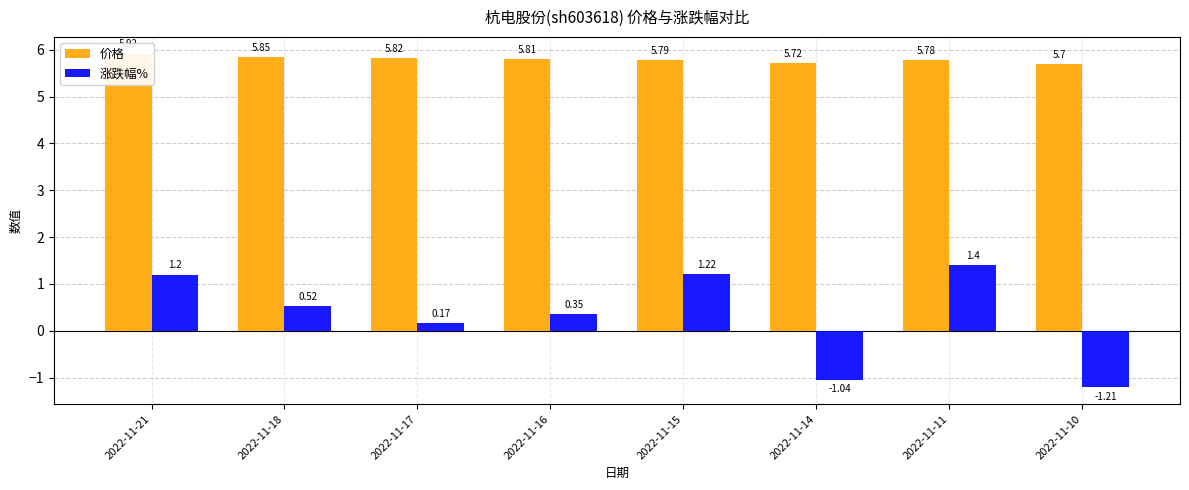

How many bars are there in total?

16